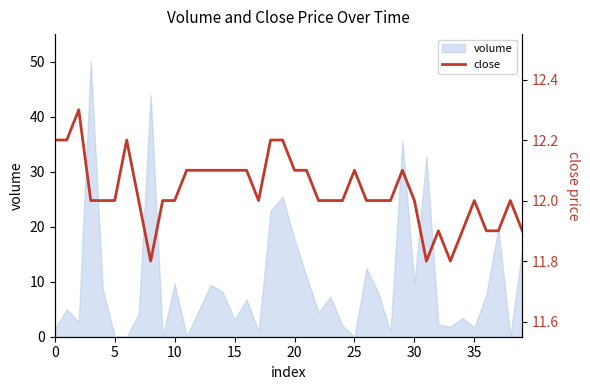

How many points are lower than both their immediate neighbors (excluding endpoints)?

4